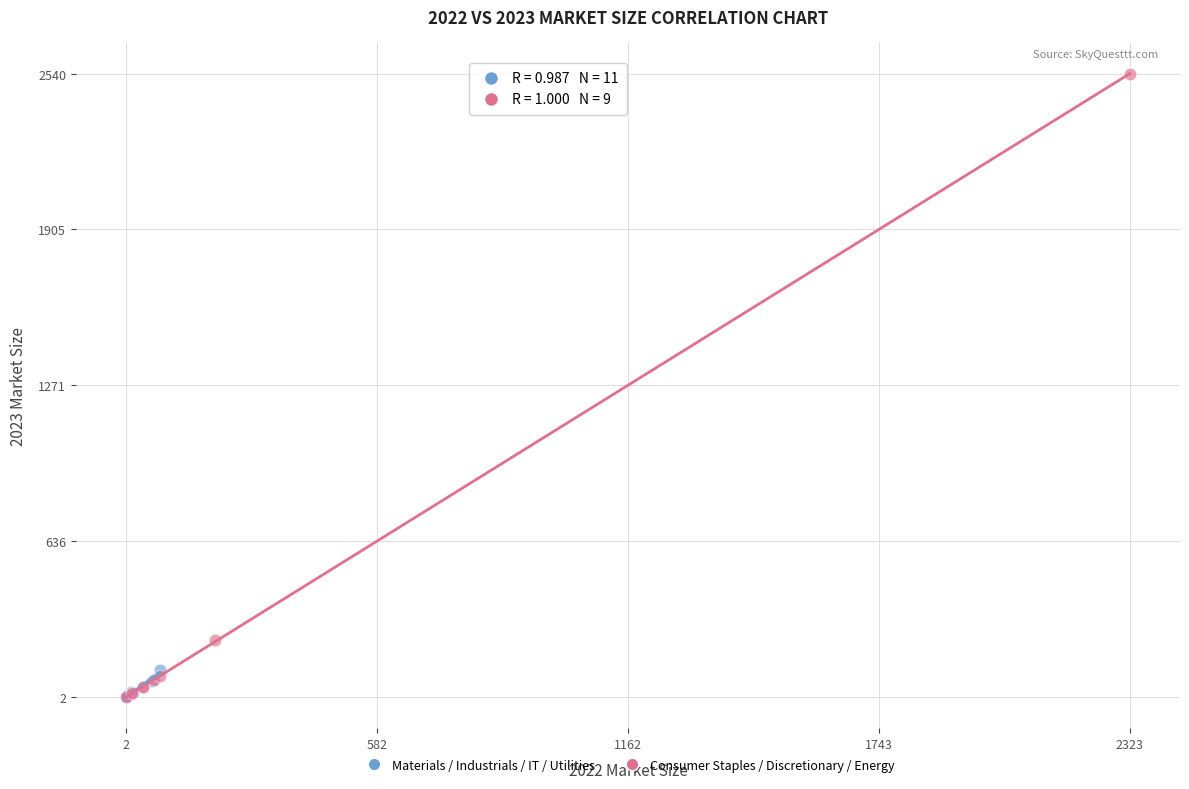

Which series reaches the maximum Y coordinate?

Consumer Staples / Discretionary / Energy